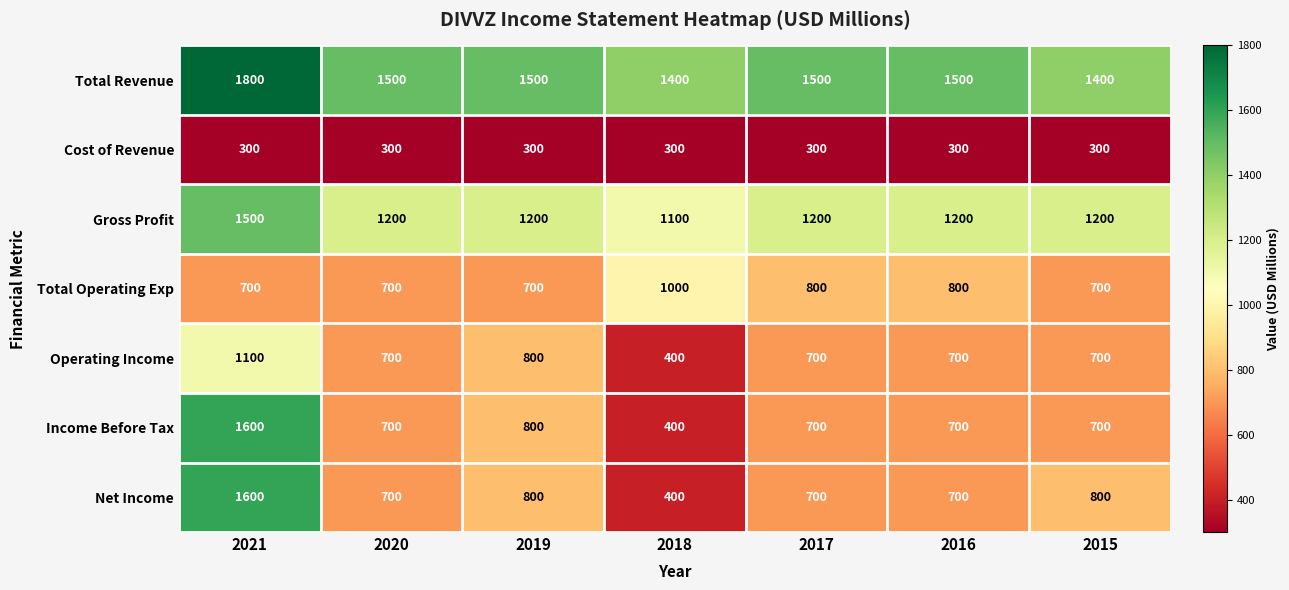

What is the difference between the highest and lowest values at 2020?

1200